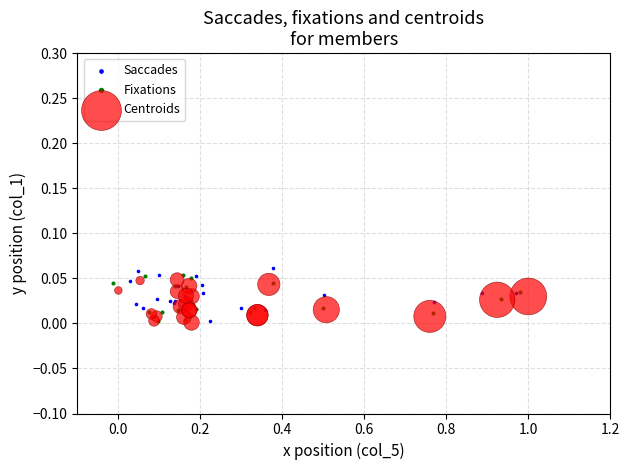

Which series reaches the maximum Y coordinate?

Saccades